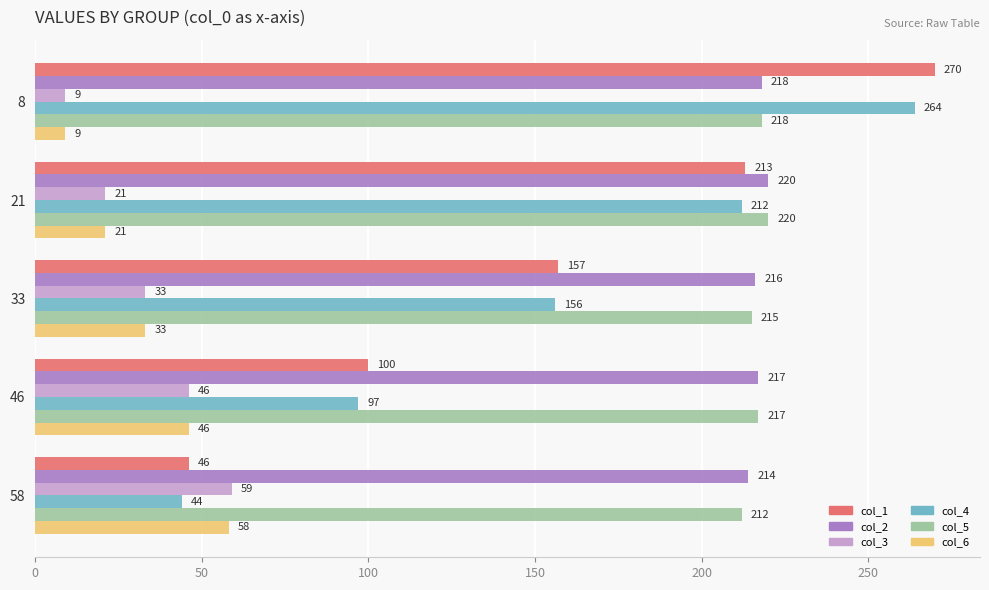

Between 8 and 21, which series saw the biggest shift?

col_1